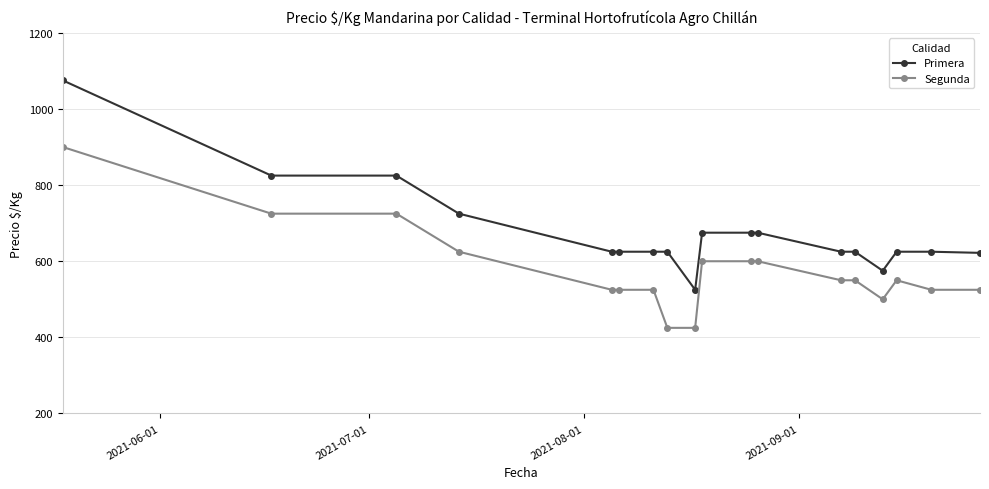

Which series has the largest range (max minus min)?

Primera